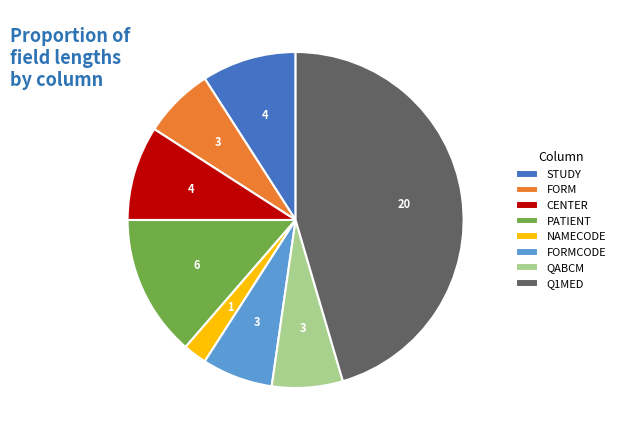

How many segments does this pie chart have?

8